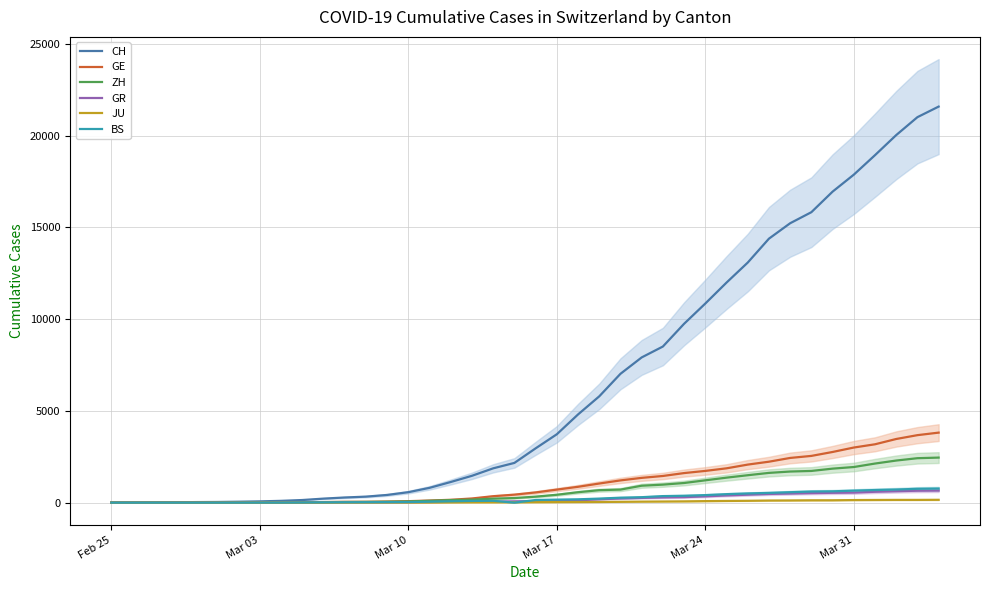

True or false: BS and JU intersect in this chart.

True